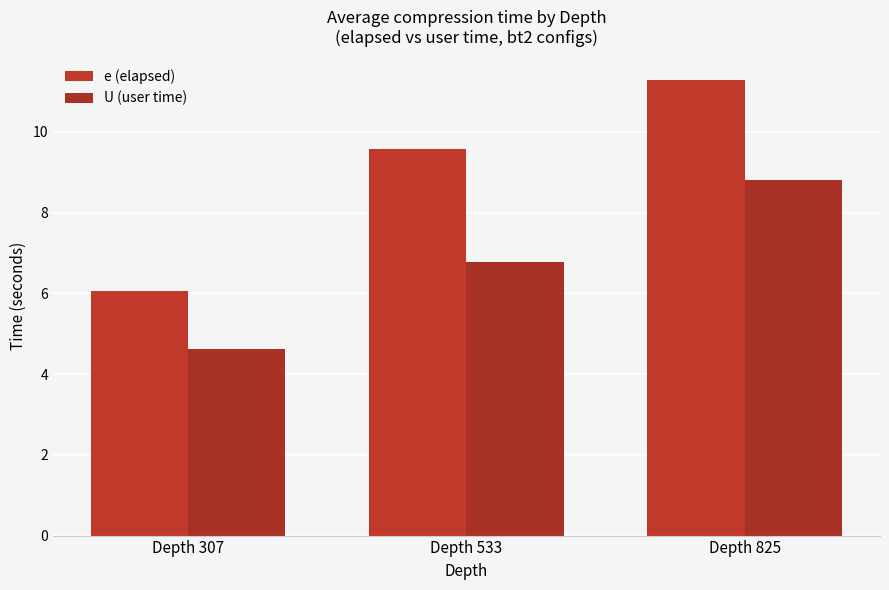

Which has a higher value, Depth 533 or Depth 307?

Depth 533